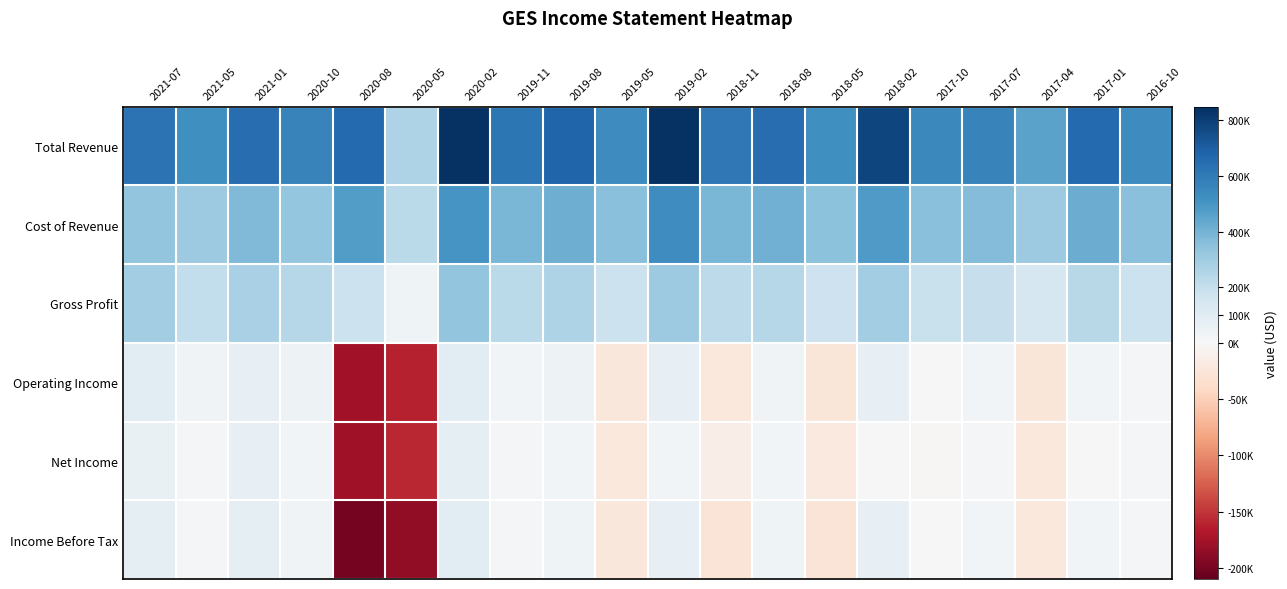

What is the total value across all series at 2017-10?

1096600